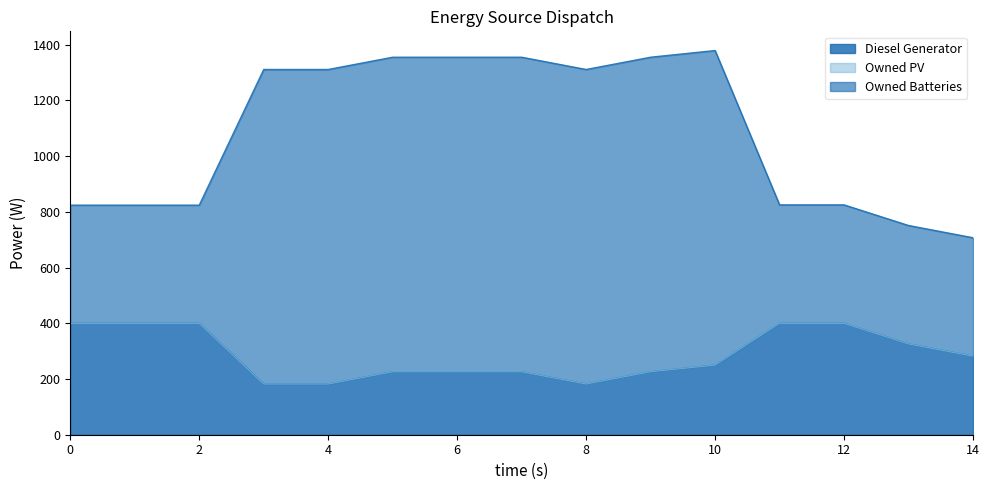

What is the difference between the maximum and minimum values in the Diesel Generator series?

218